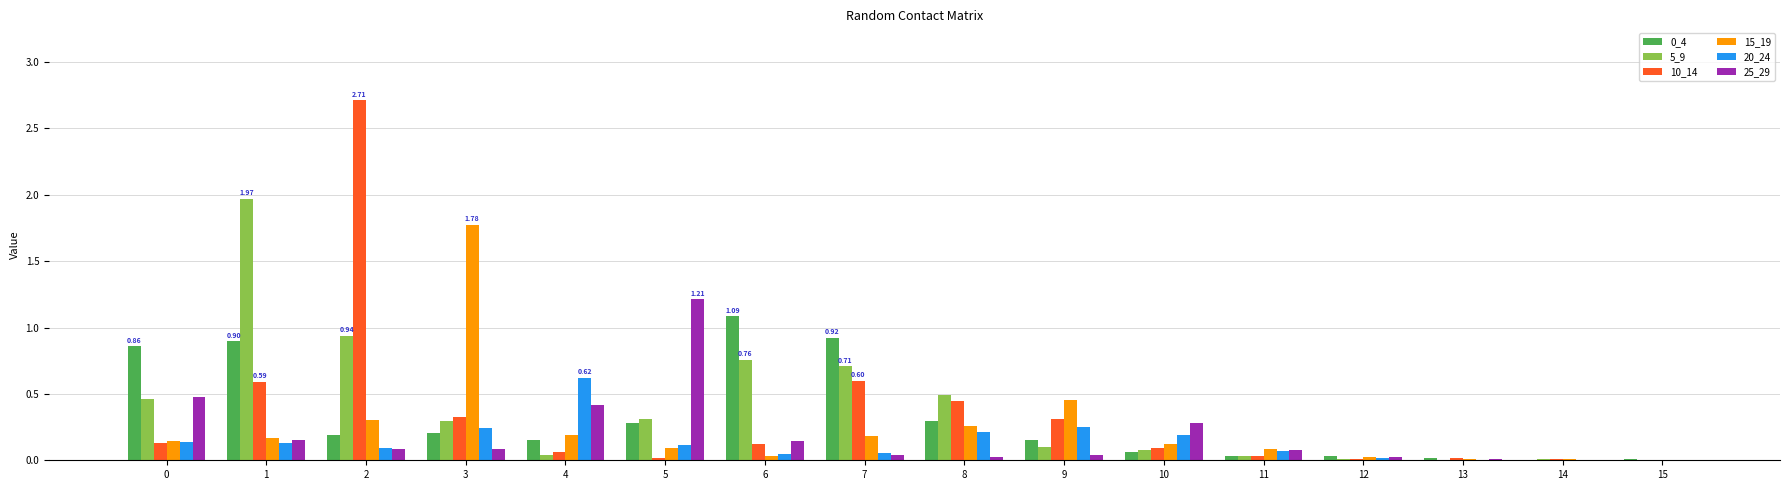

How many groups of bars are there?

16